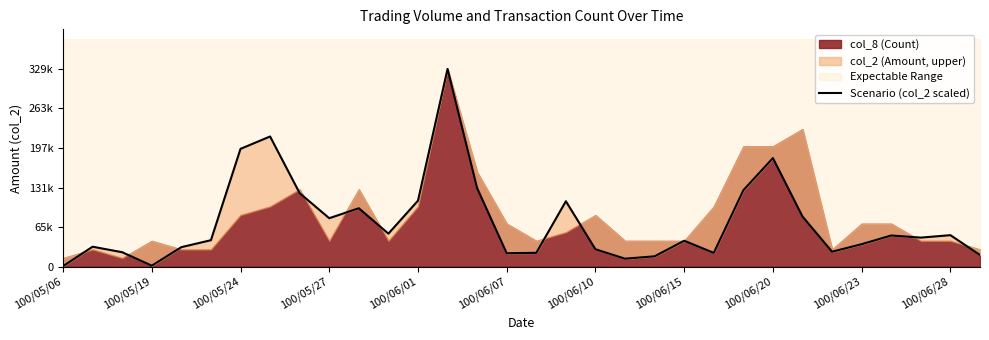

What is the value of the 26th point from the left?

83710.0